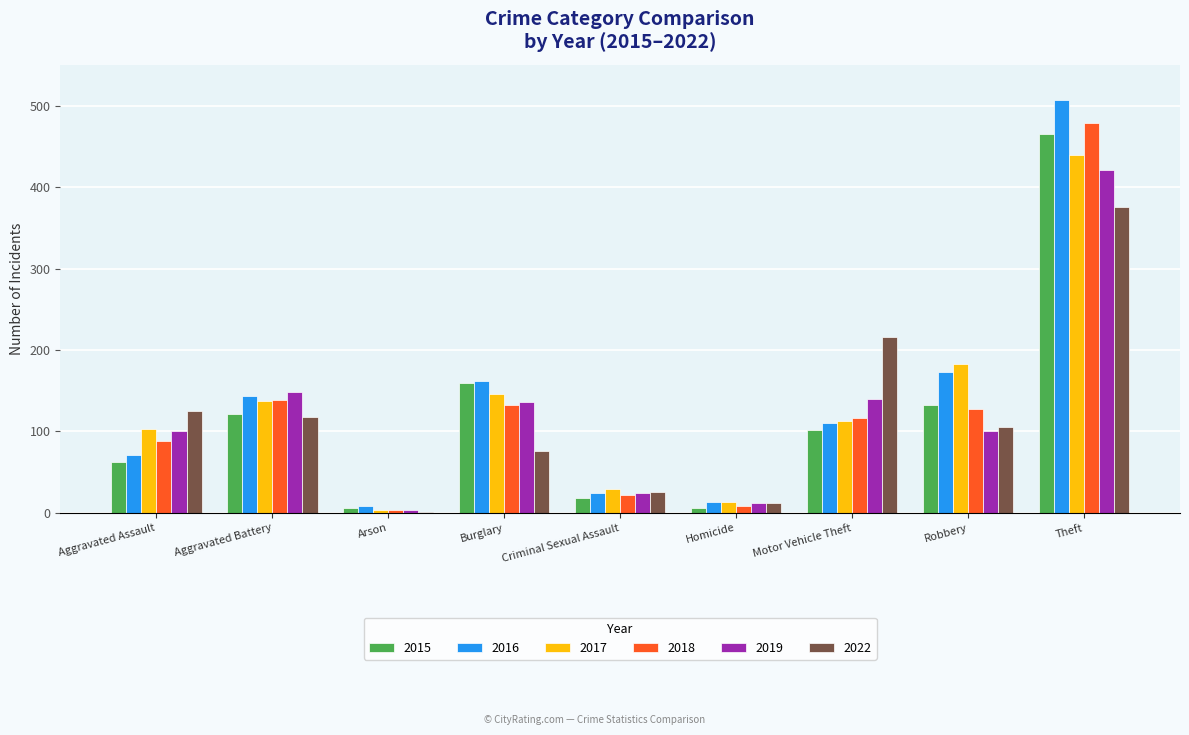

At which category is the sum across all series the highest?

Theft